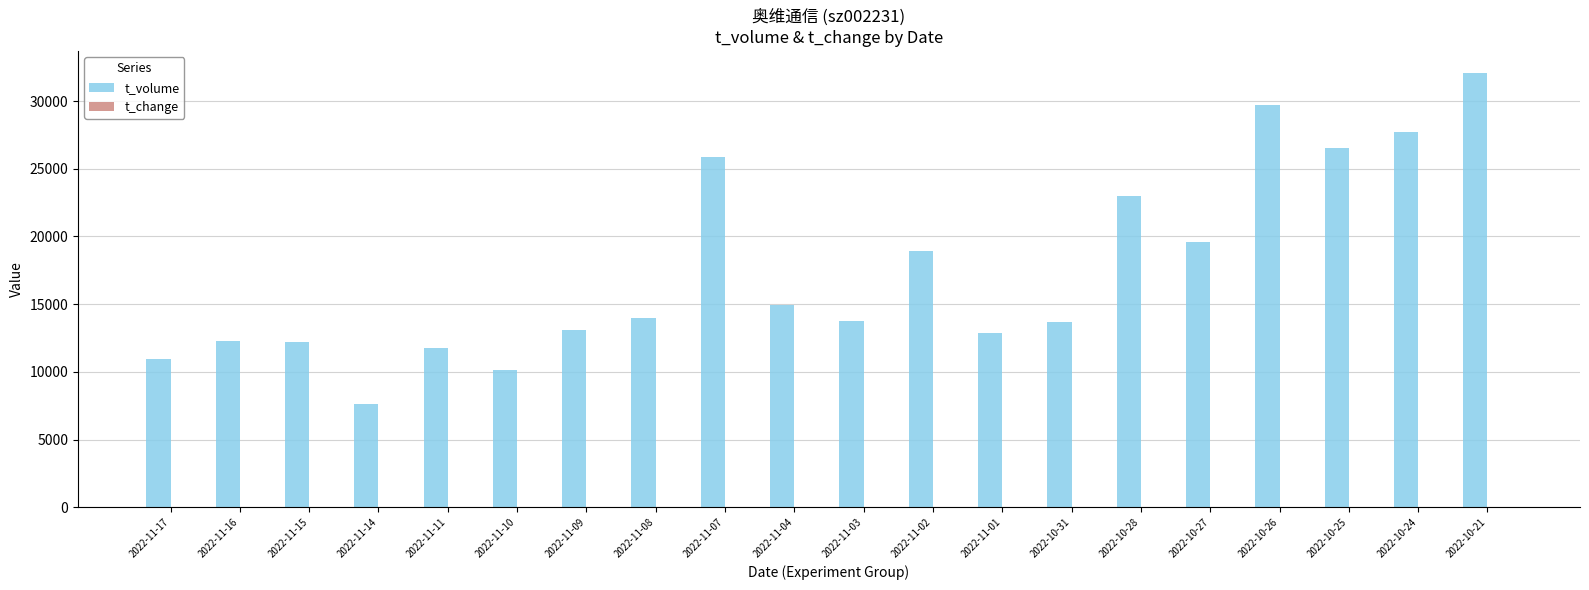

The value of t_volume at 2022-11-03 is 8806.9. True or false?

False